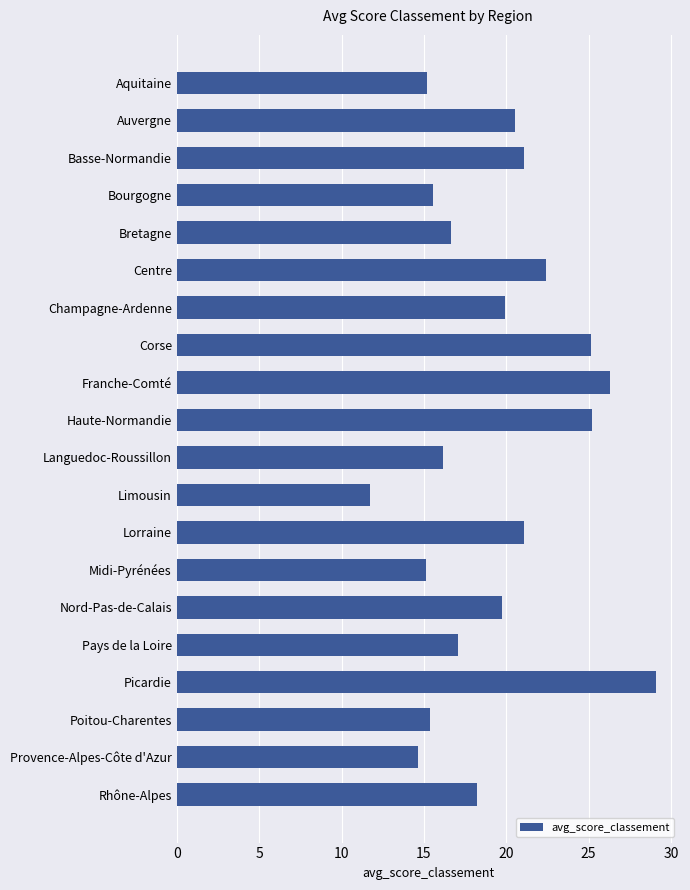

How many bars are there in total?

20